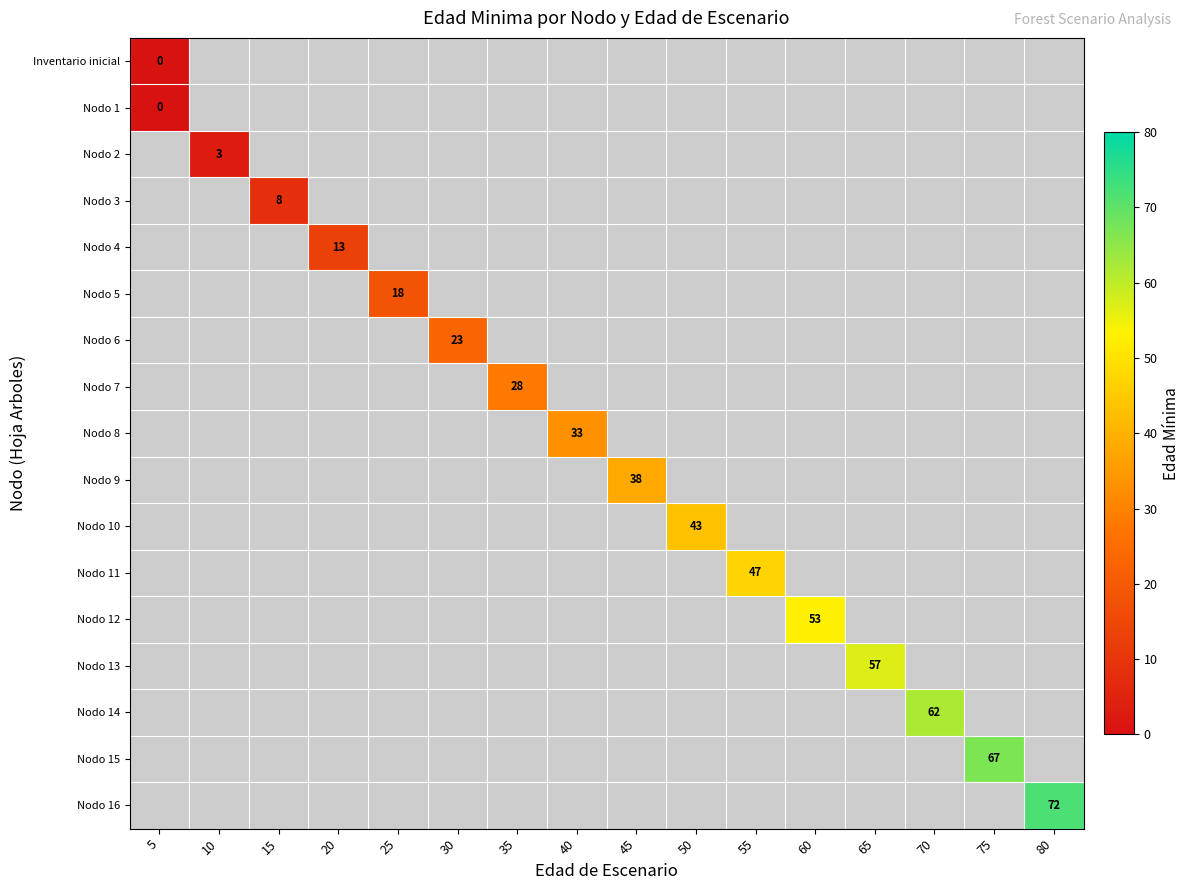

At how many categories does at least one series exceed 48?

5